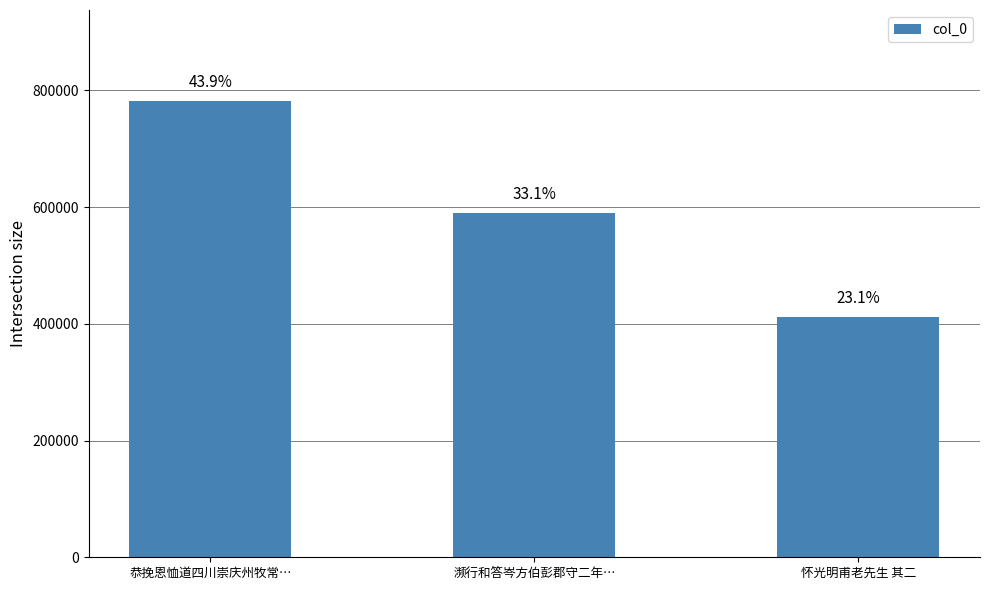

Does the chart contain any negative values?

No